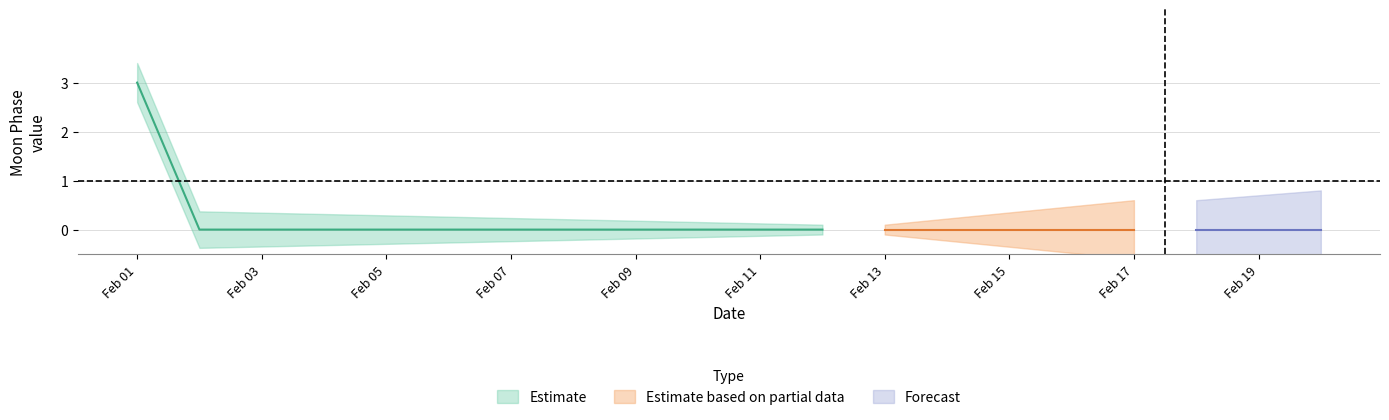

Between 4 and 18, which is larger?

4